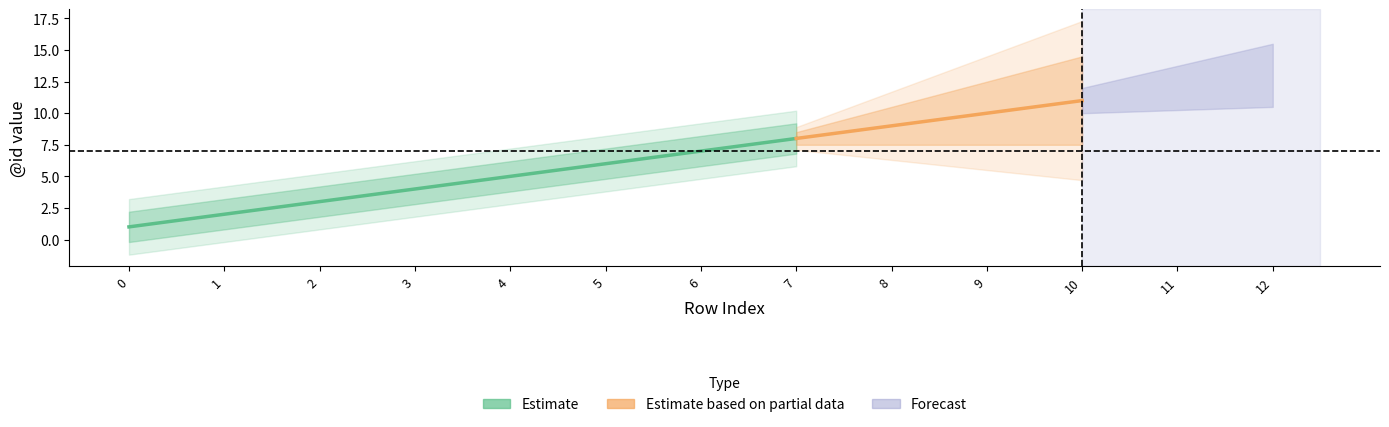

True or false: the data shows 13 at 12.

True